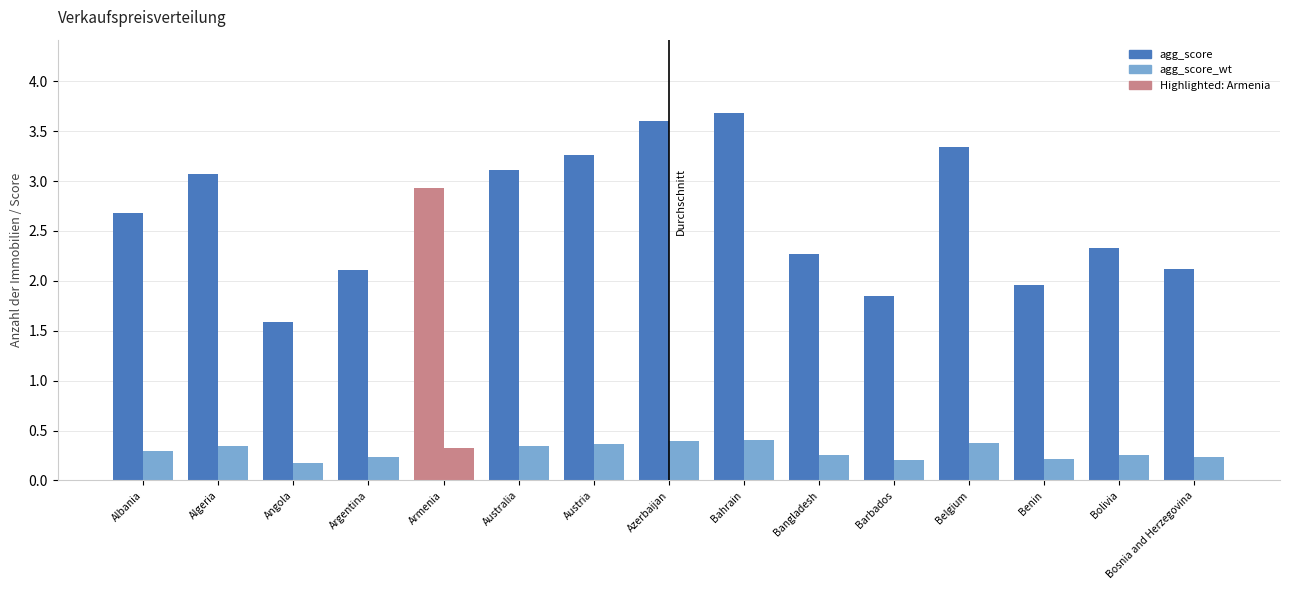

How many data points does each series have?

15